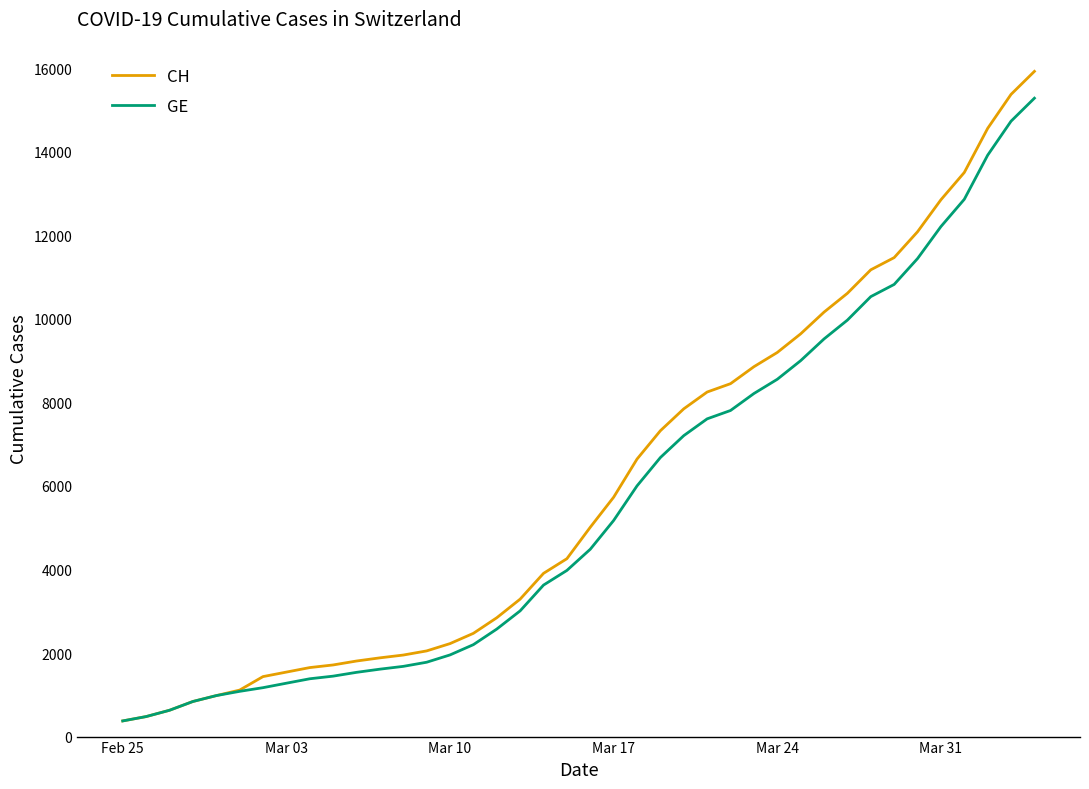

Which series has the widest spread of values?

CH